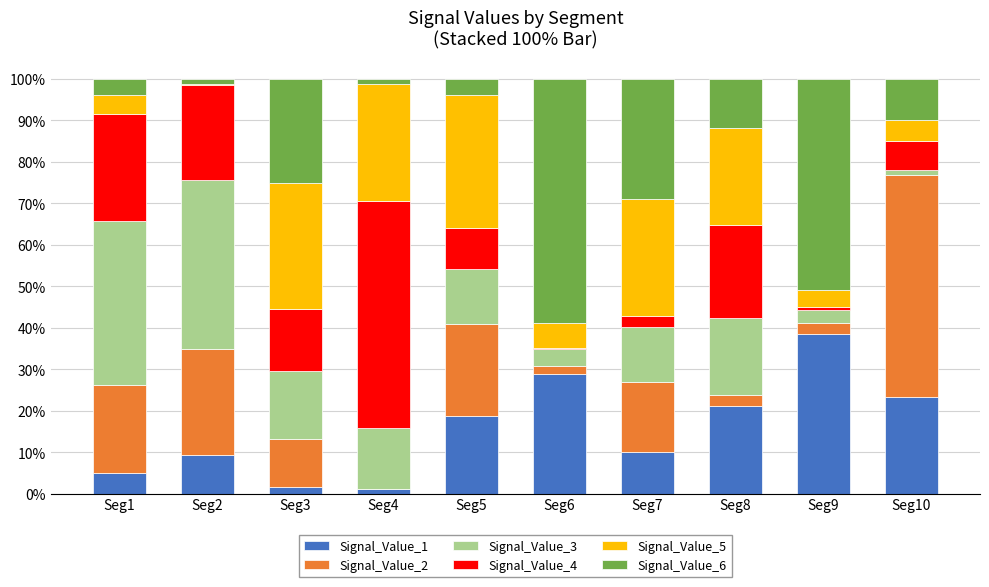

What is the total value across all series at Seg4?

100.0